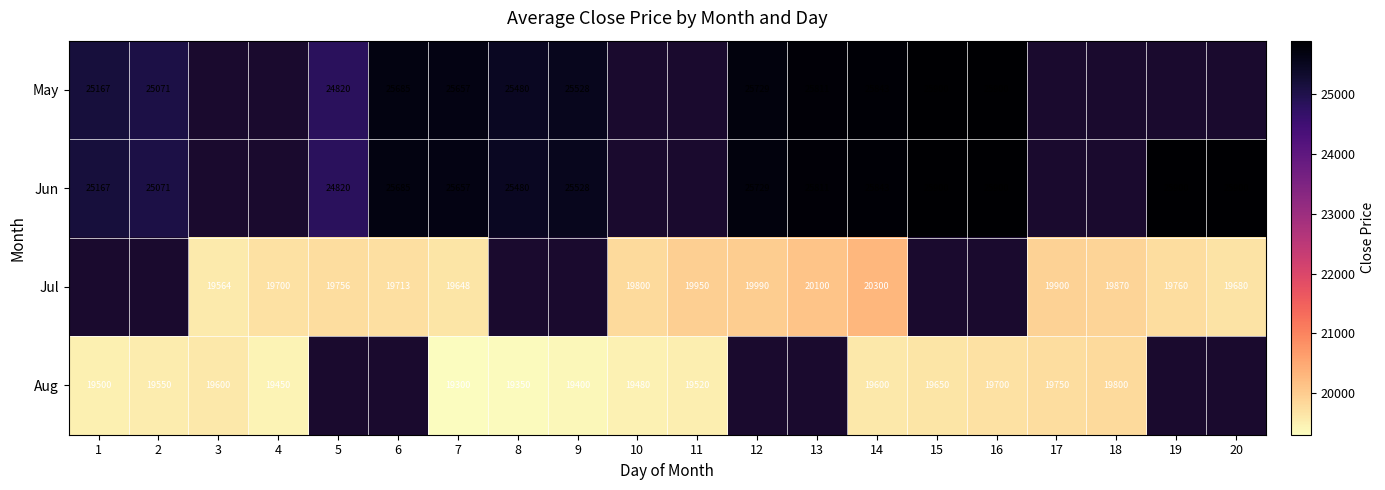

Is the value of Jul at 3 greater than the value of May at 16?

No